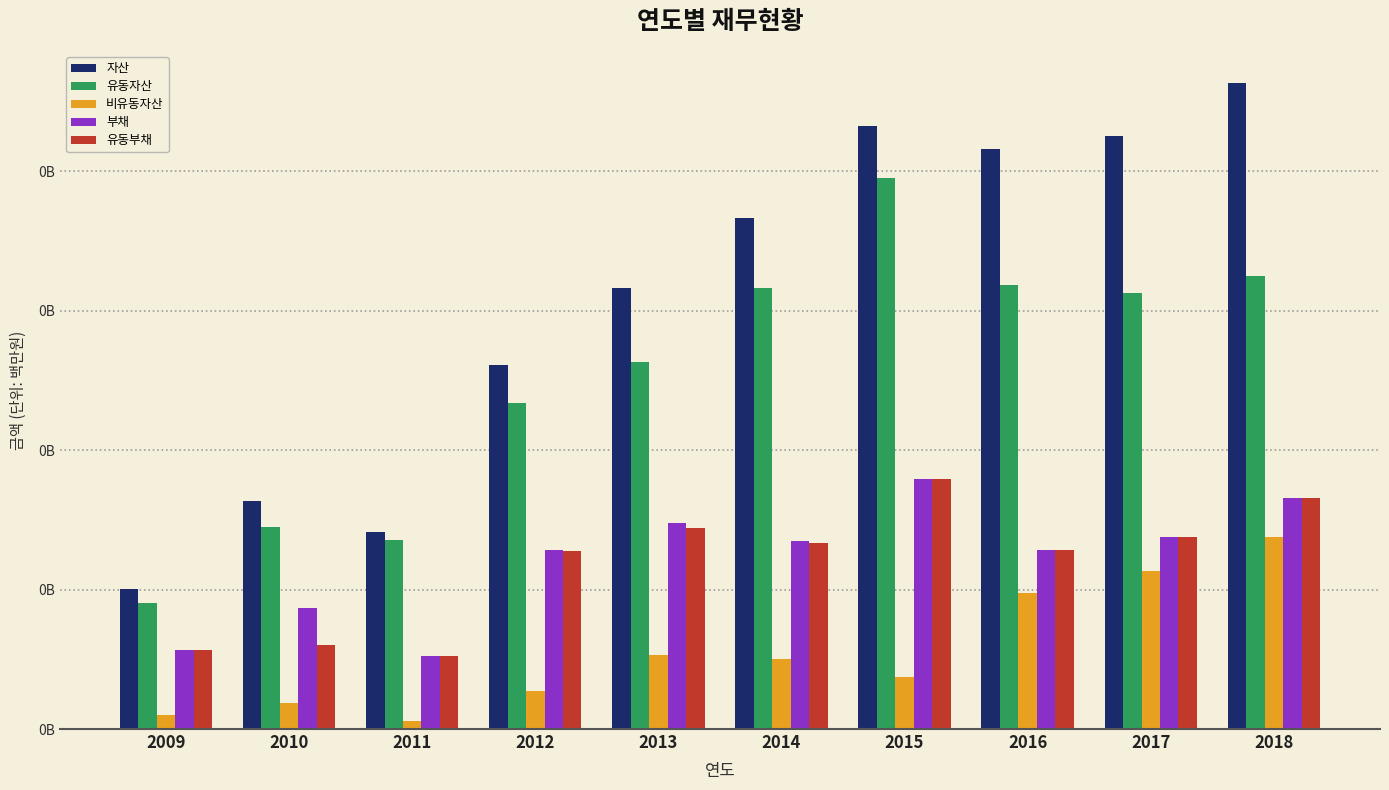

Does the chart contain stacked bars?

No